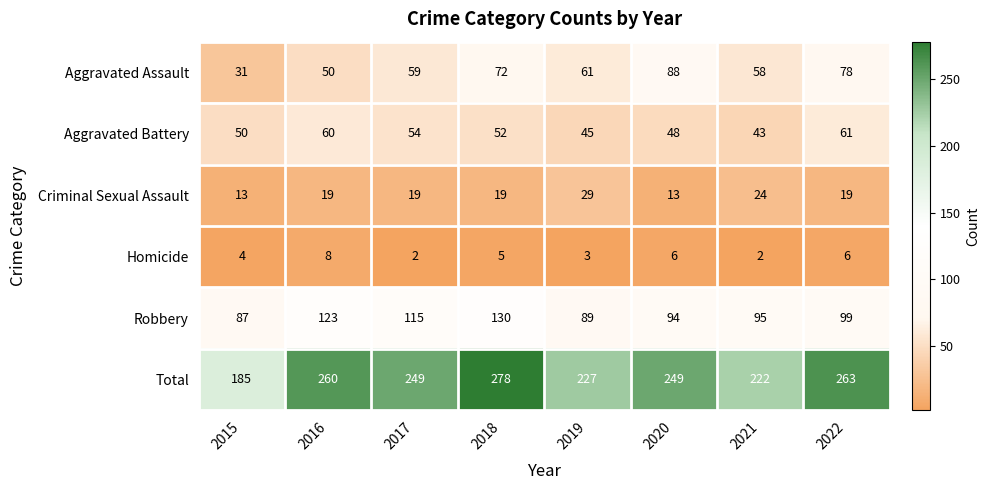

What is the sum of all Total values?

1933